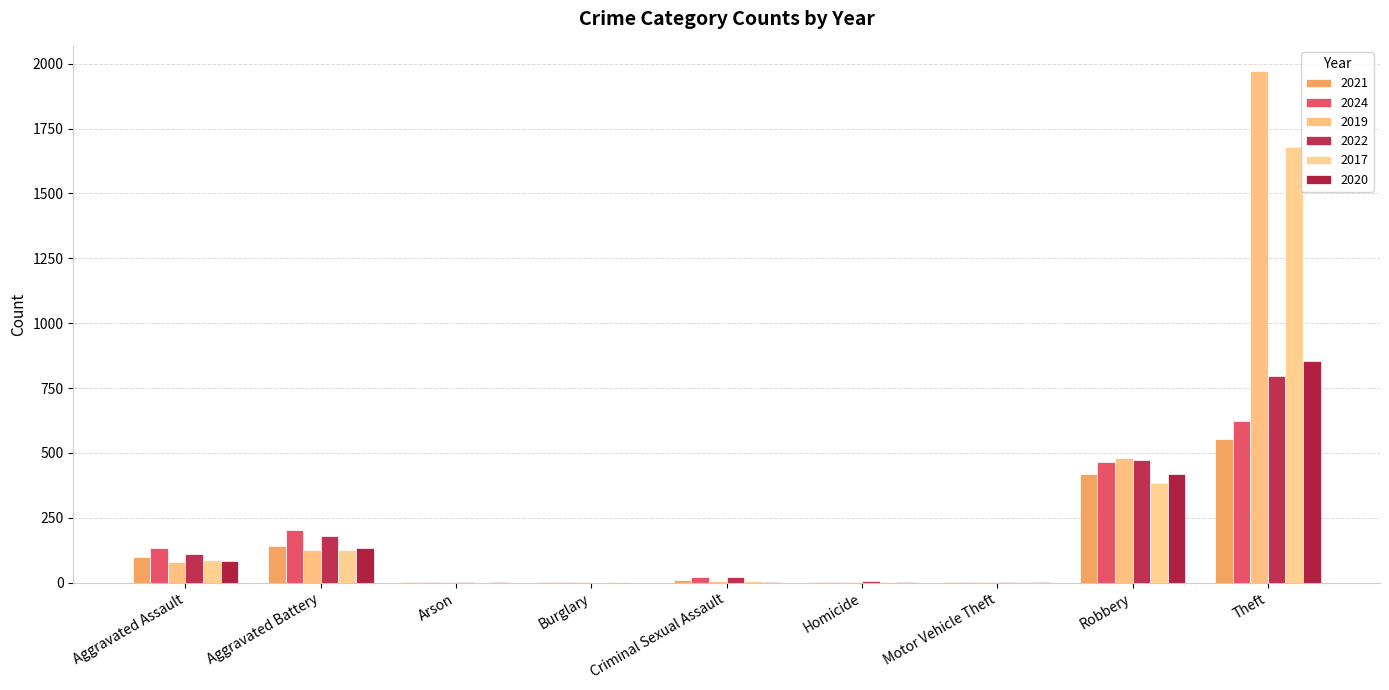

At which category does the chart reach its peak across all series?

Theft